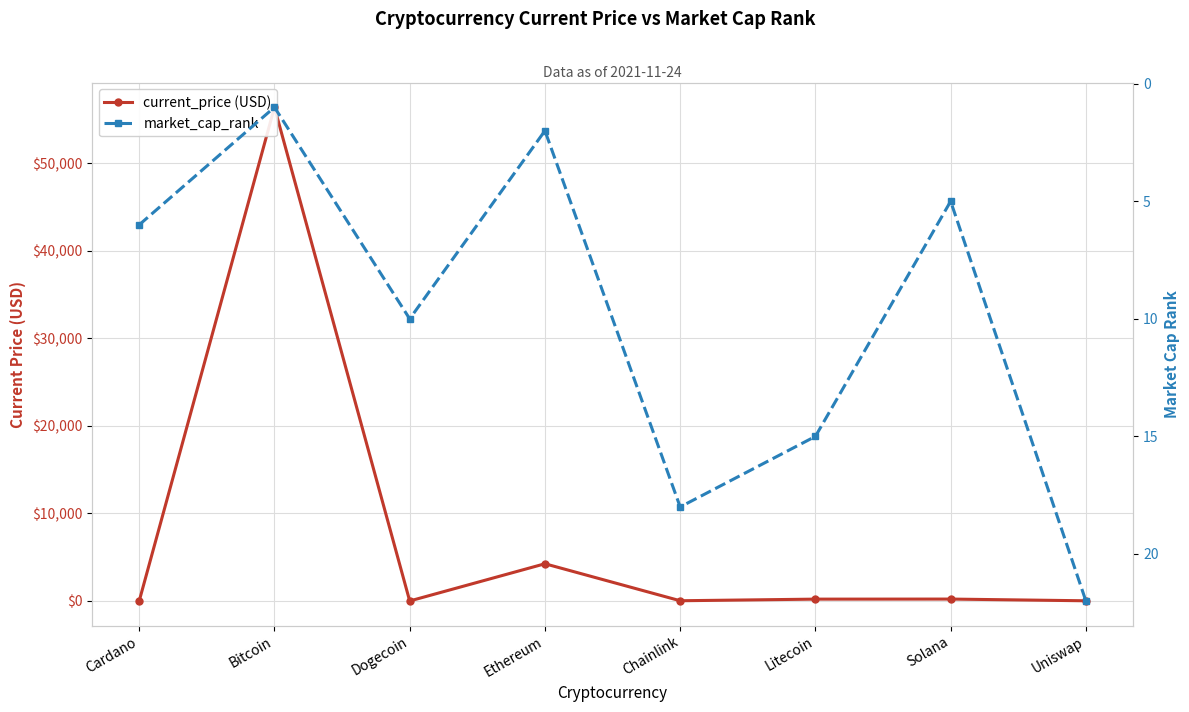

Where is the first local minimum for market_cap_rank?

Bitcoin